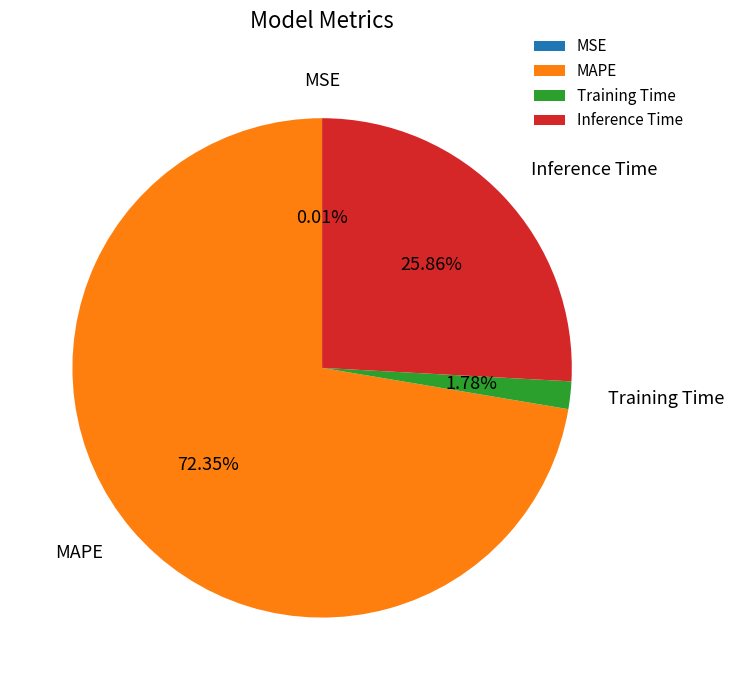

Does any single category account for the majority?

Yes